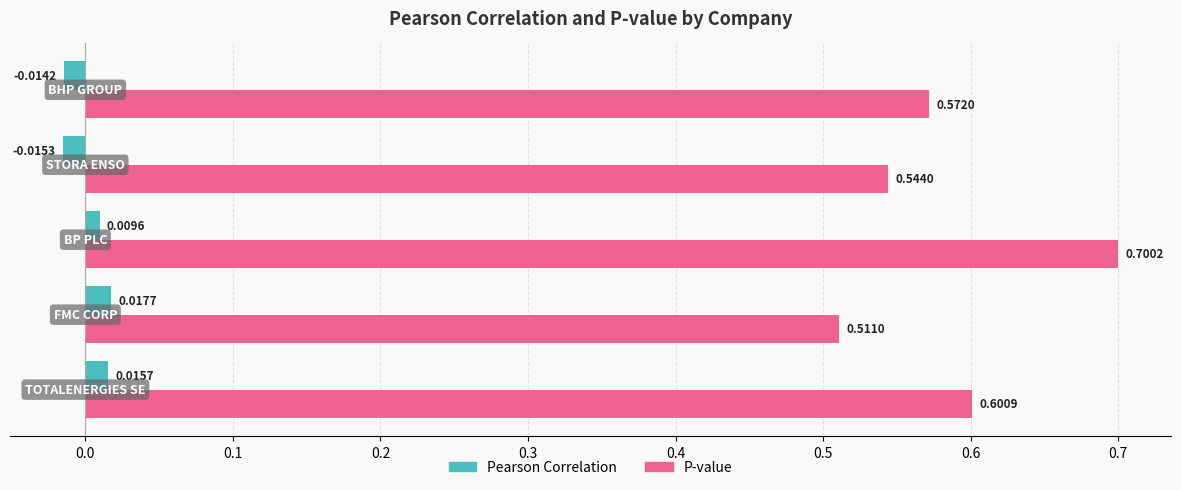

At how many categories does at least one series exceed 0?

5